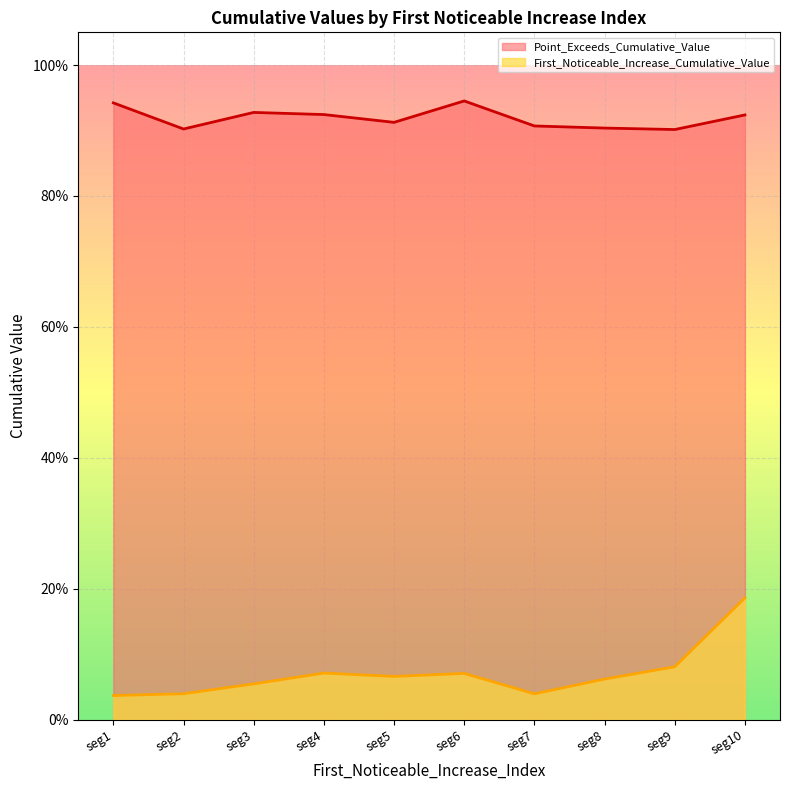

What is the average value of the First_Noticeable_Increase_Cumulative_Value series?

0.1